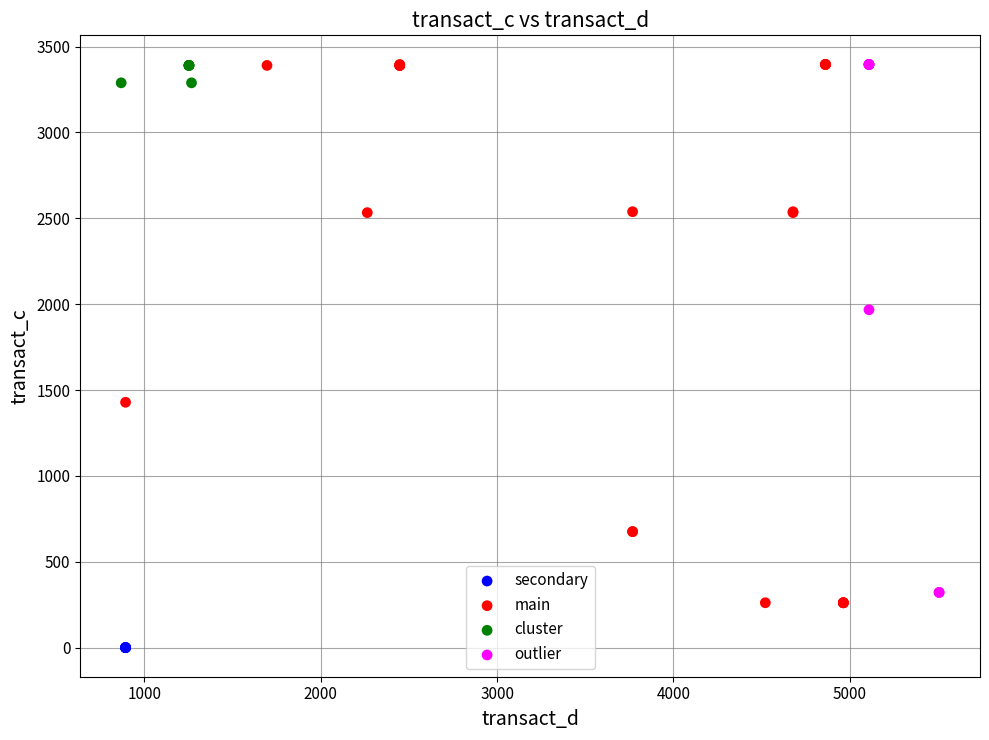

What are all the series names shown in the legend?

secondary, main, cluster, outlier